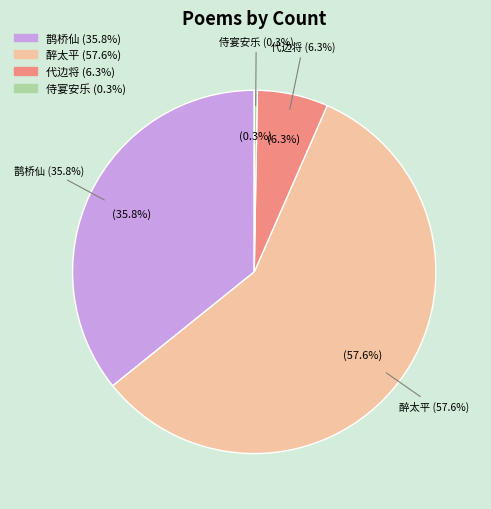

Approximately how many times larger is the value at 代边将·雪冻阴河半夜风 compared to 醉太平·银河半澄?

0.1